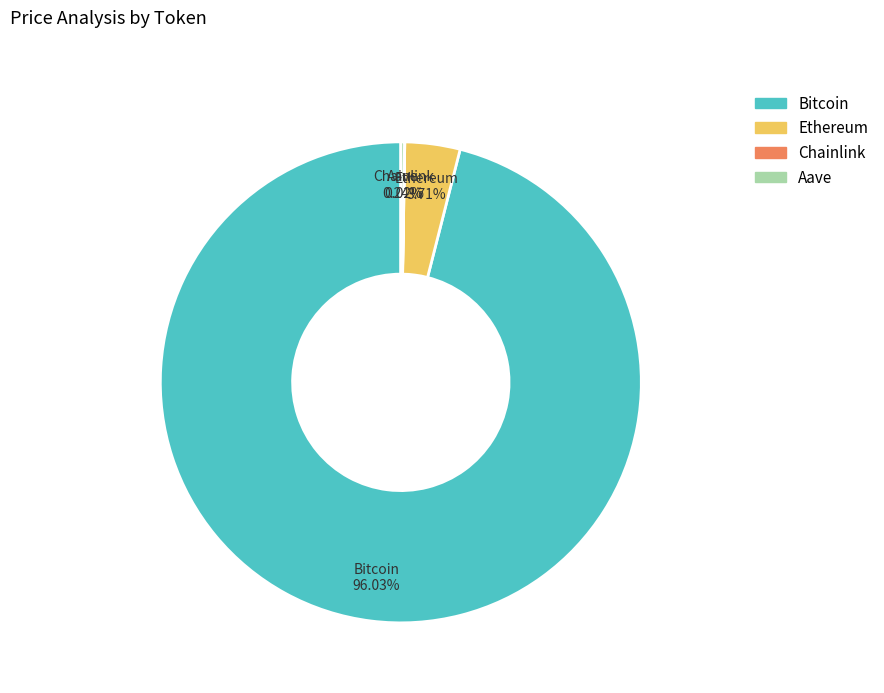

Is it true that Bitcoin is 84% of the pie?

False